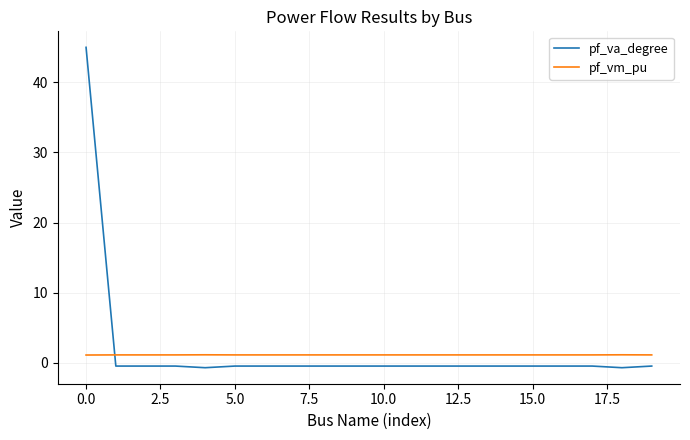

What is the maximum value shown in the chart?

45.0